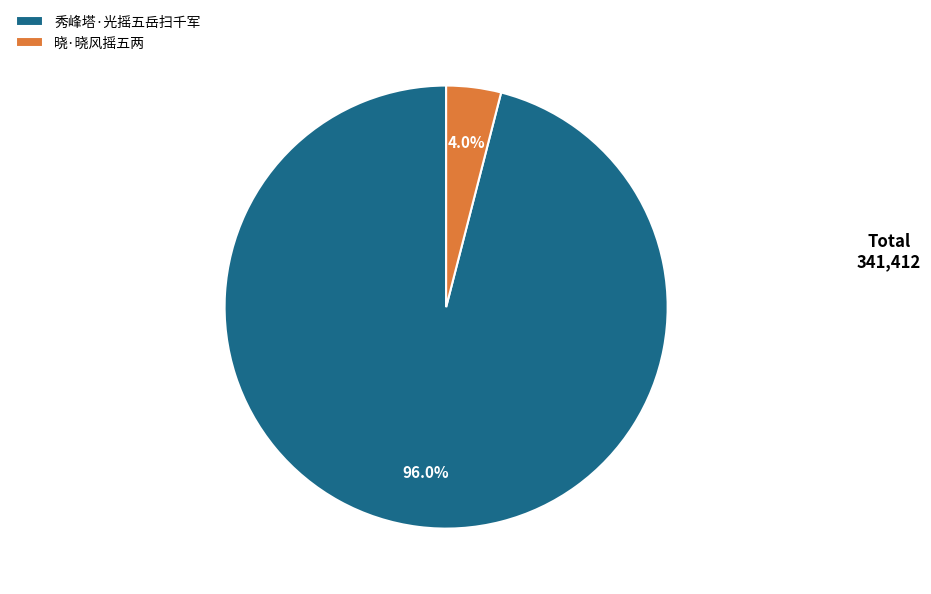

Is it true that 晓·晓风摇五两 is 4% of the pie?

True